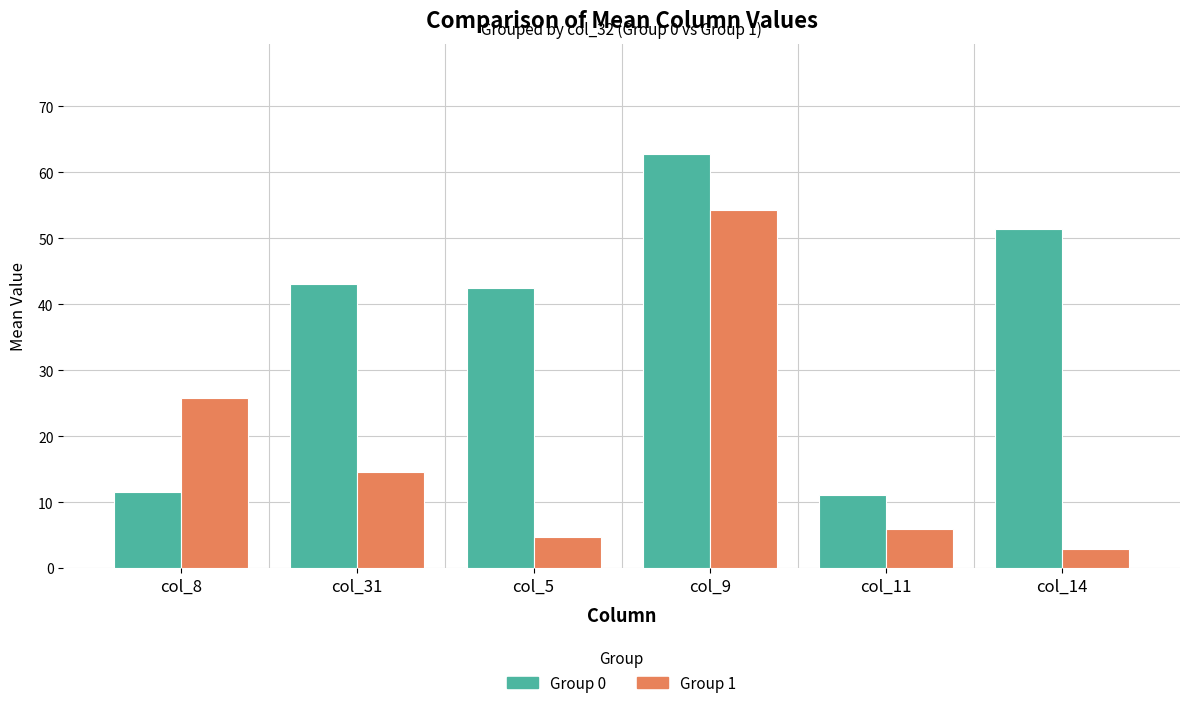

What is the spread (max minus min) of values at col_5?

37.8